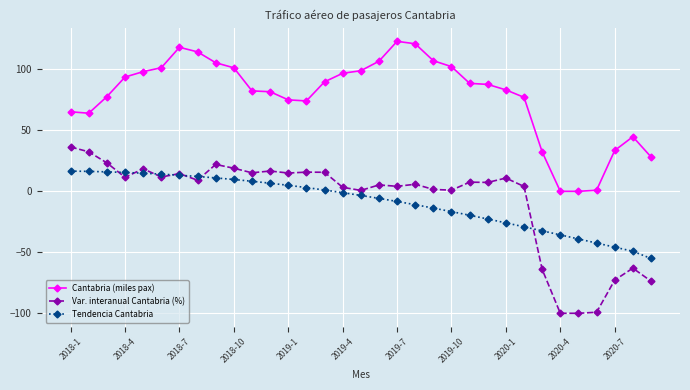

What is the sum of all Var. interanual Cantabria (%) values?

-244.1